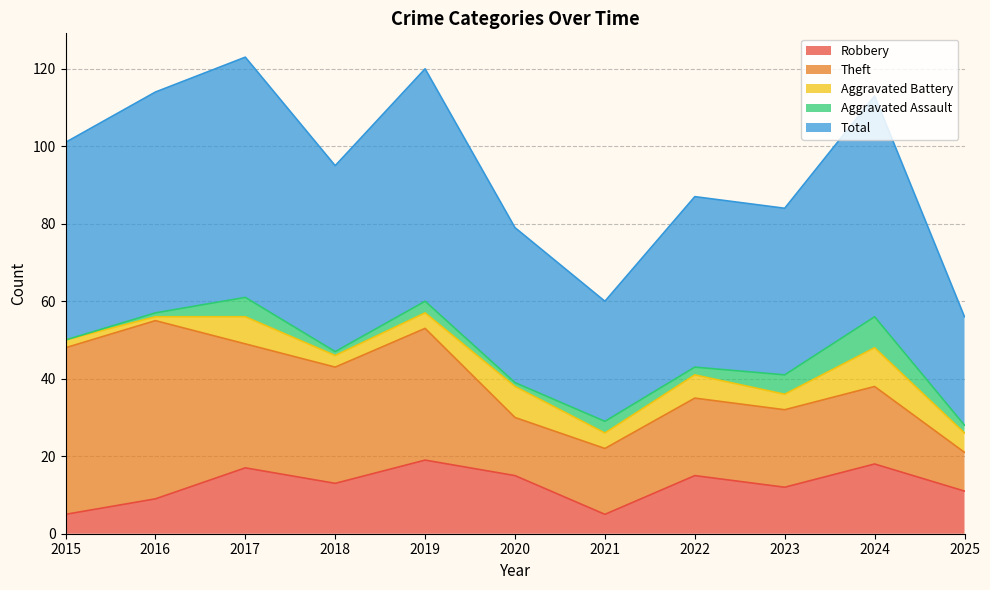

Where is Aggravated Assault nearest to the value 4?

2017